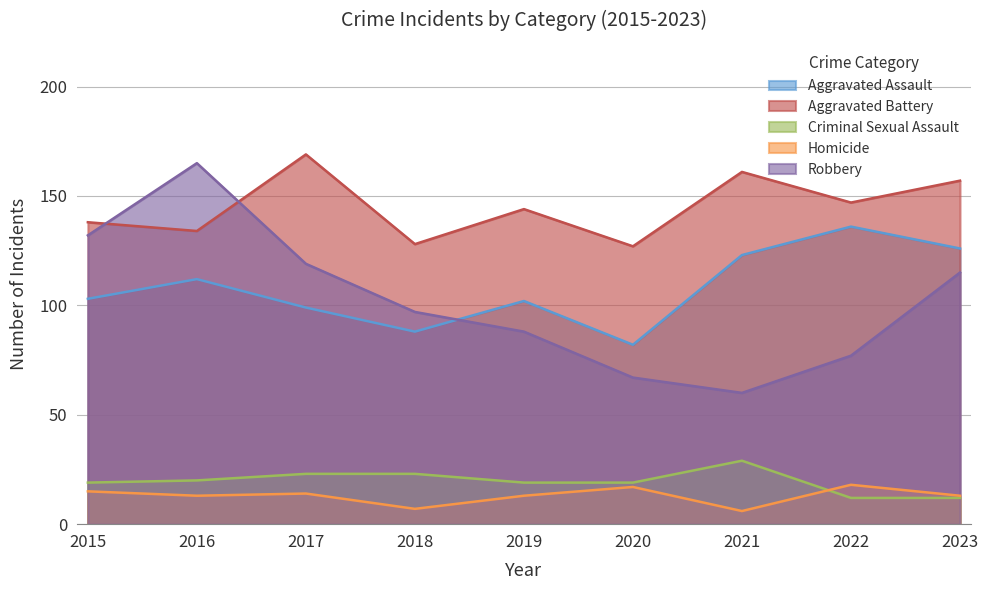

Is it true that Robbery equals 249 at 2016?

False